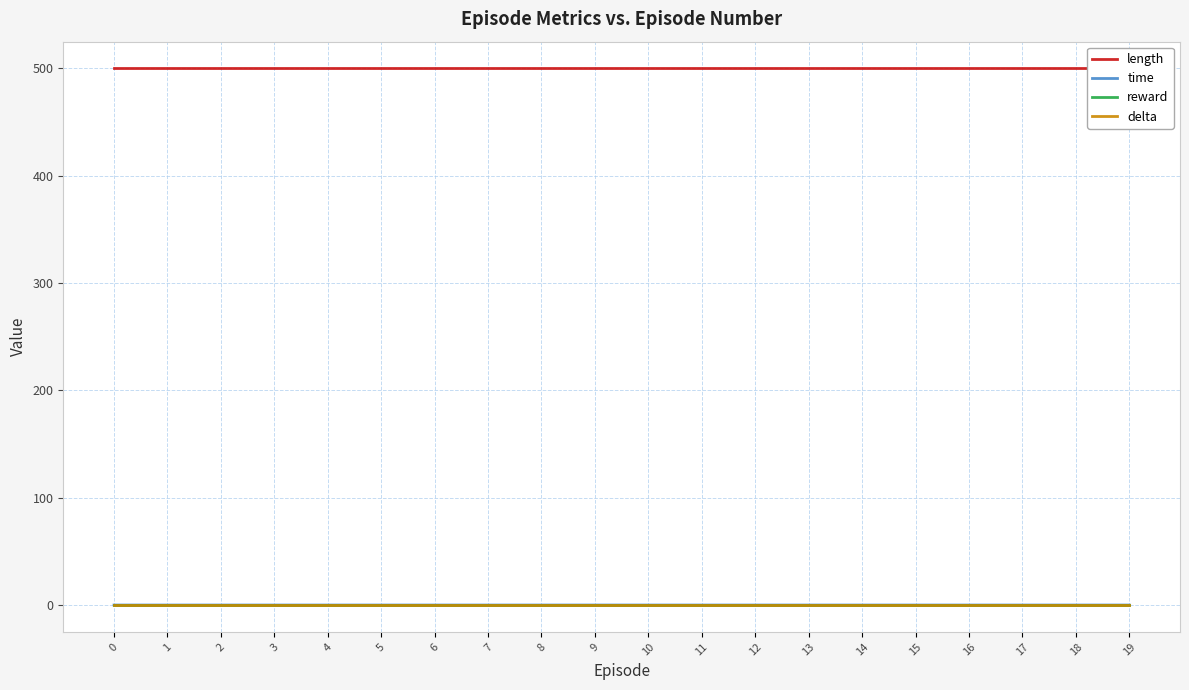

What is the approximate value of length at 15?

500.0